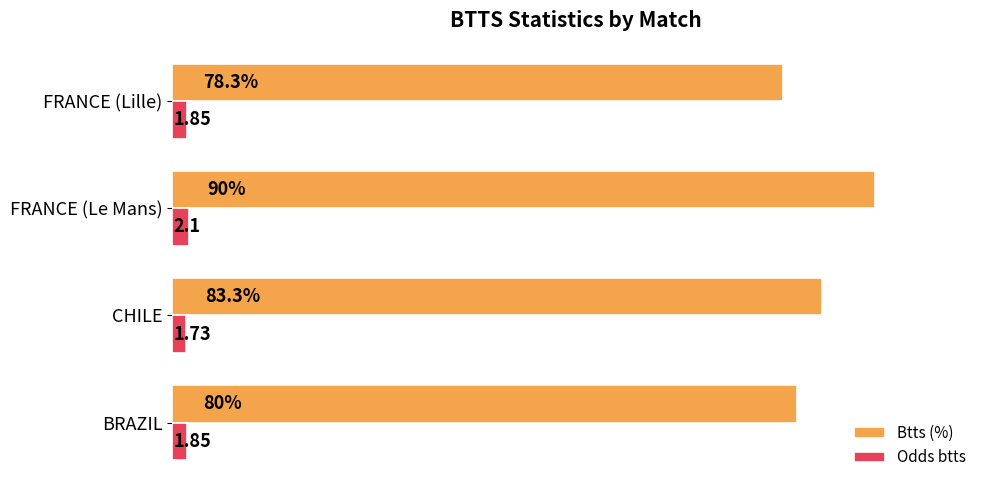

Between BRAZIL and CHILE, which series saw the biggest shift?

Btts (%)